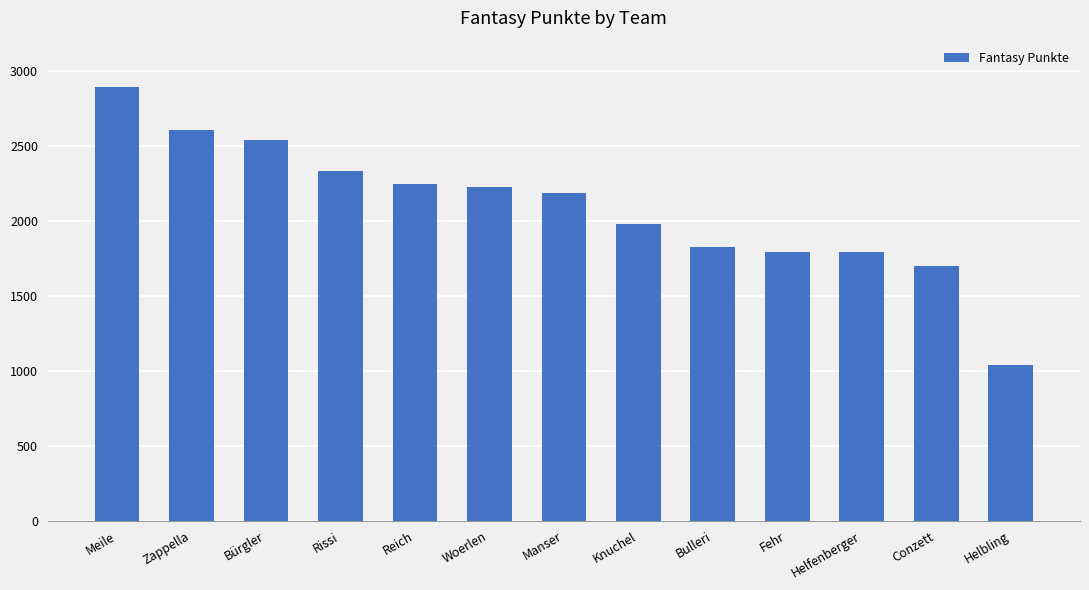

What is the sum of the values at Zappella and Helbling?

3645